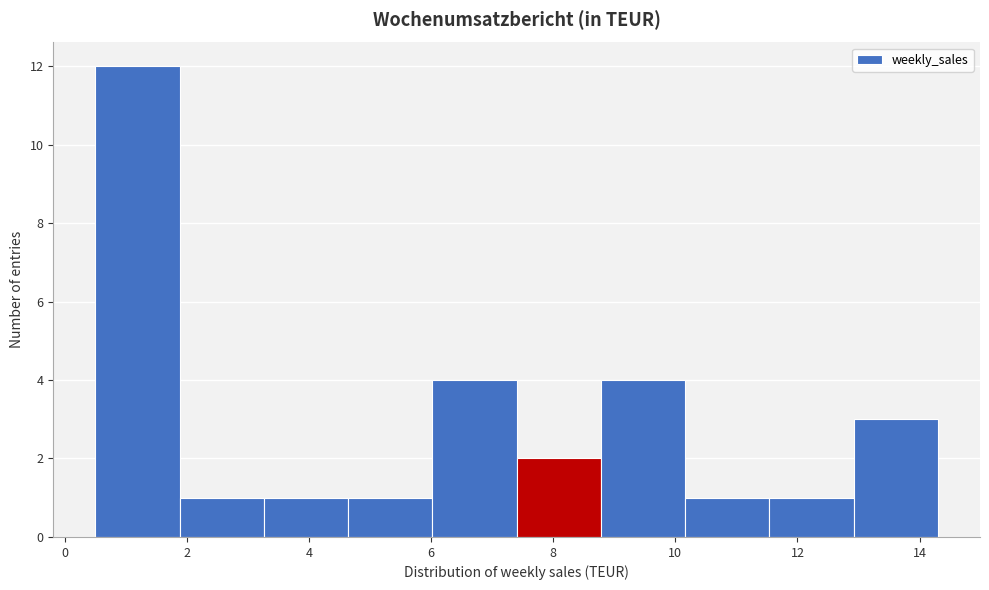

Reading left to right, transcribe this chart: for each bar, give the range it covers on the x-axis and its height. Neither the bar edges nor the heights are printed on the chart, so give them approximately, as read against the axes.

0.50 to 1.88: 12
1.88 to 3.26: 1
3.26 to 4.64: 1
4.64 to 6.02: 1
6.02 to 7.40: 4
7.40 to 8.78: 2
8.78 to 10.16: 4
10.16 to 11.54: 1
11.54 to 12.92: 1
12.92 to 14.30: 3